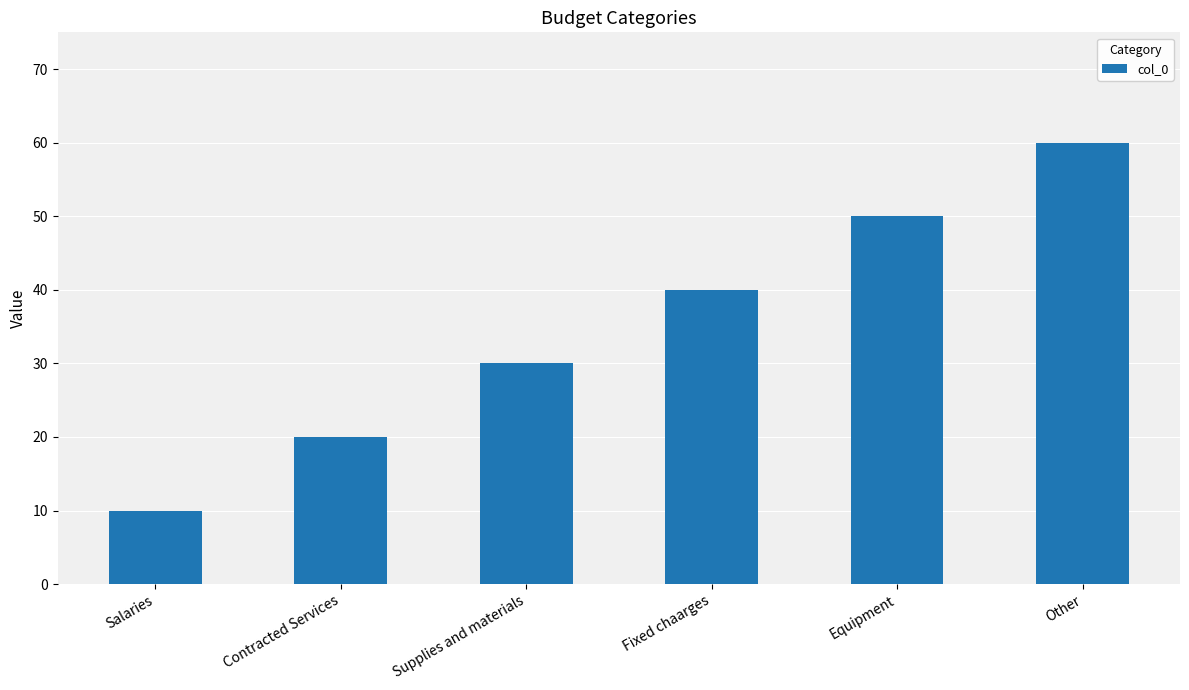

What is the sum of all values?

210